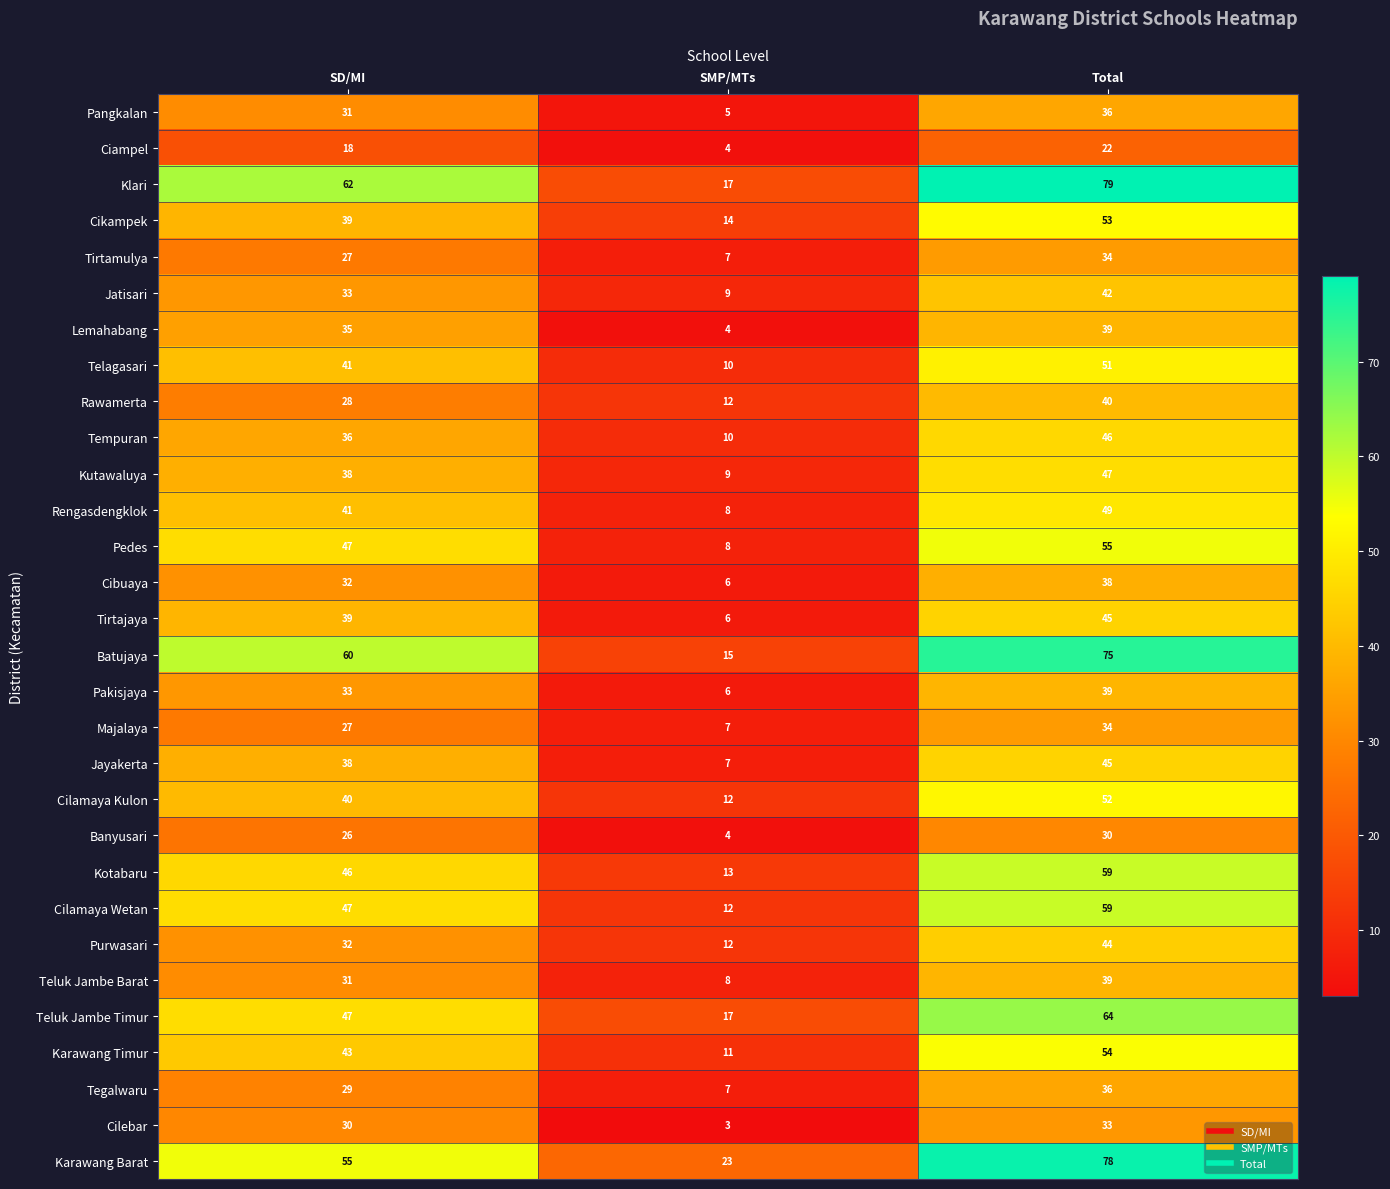

Rank the categories by Pangkalan value from highest to lowest.

Total, SD/MI, SMP/MTs